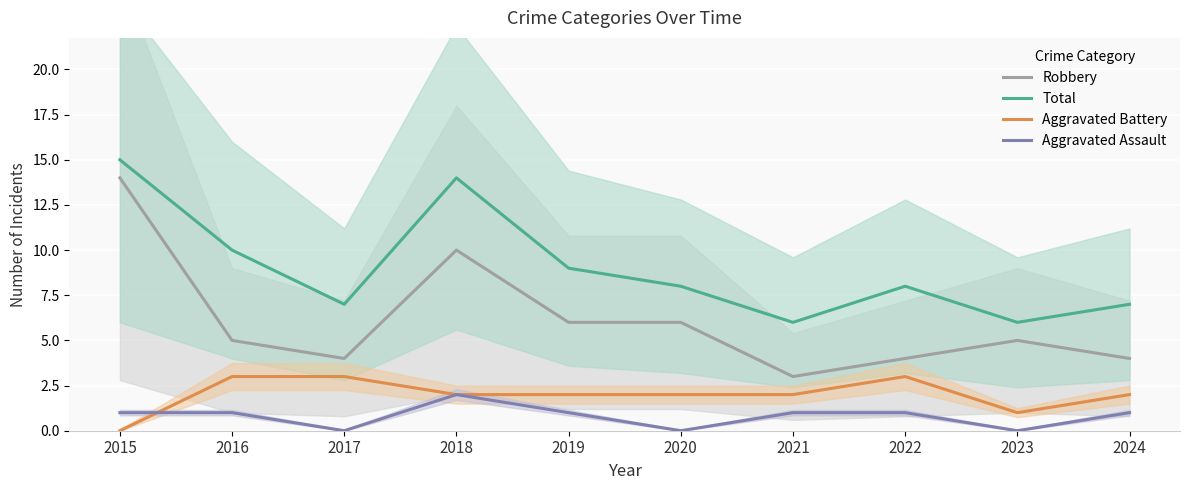

What is the value of the Robbery point at the 2nd from the left?

5